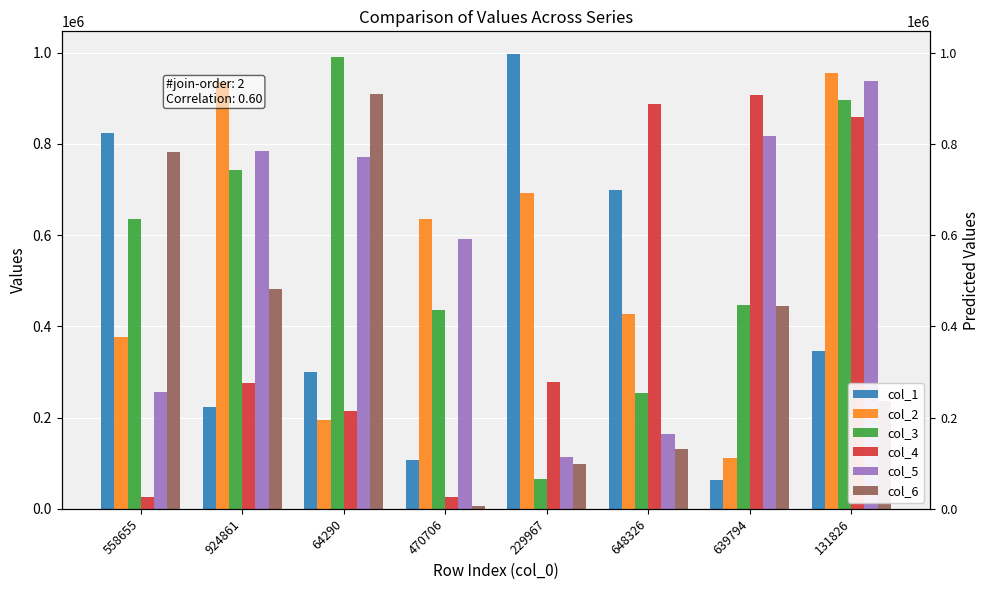

Reading left to right, what are all the values shown in this chart?

col_1: 558655=823829	924861=223264	64290=298986	470706=107288	229967=996817	648326=699691	639794=64091	131826=345129
col_2: 558655=377740	924861=936441	64290=195565	470706=635377	229967=693228	648326=427375	639794=111142	131826=955025
col_3: 558655=635299	924861=742833	64290=991238	470706=436283	229967=65108	648326=253796	639794=447723	131826=896877
col_4: 558655=26709	924861=275055	64290=213374	470706=25140	229967=277750	648326=886594	639794=907513	131826=858791
col_5: 558655=255497	924861=783806	64290=772035	470706=592134	229967=113172	648326=164425	639794=817441	131826=937840
col_6: 558655=781842	924861=481619	64290=909661	470706=5279	229967=97639	648326=130958	639794=445285	131826=236909